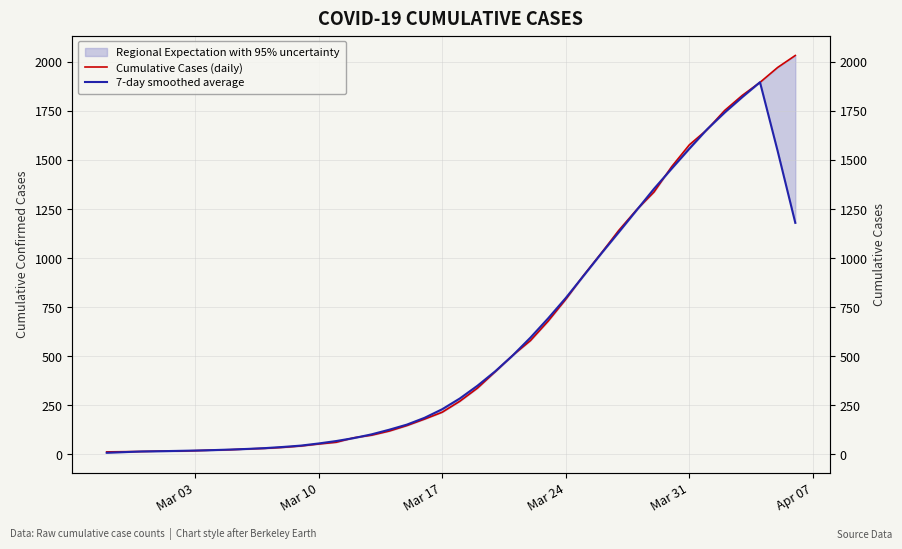

What is the greatest value displayed?

2032.0